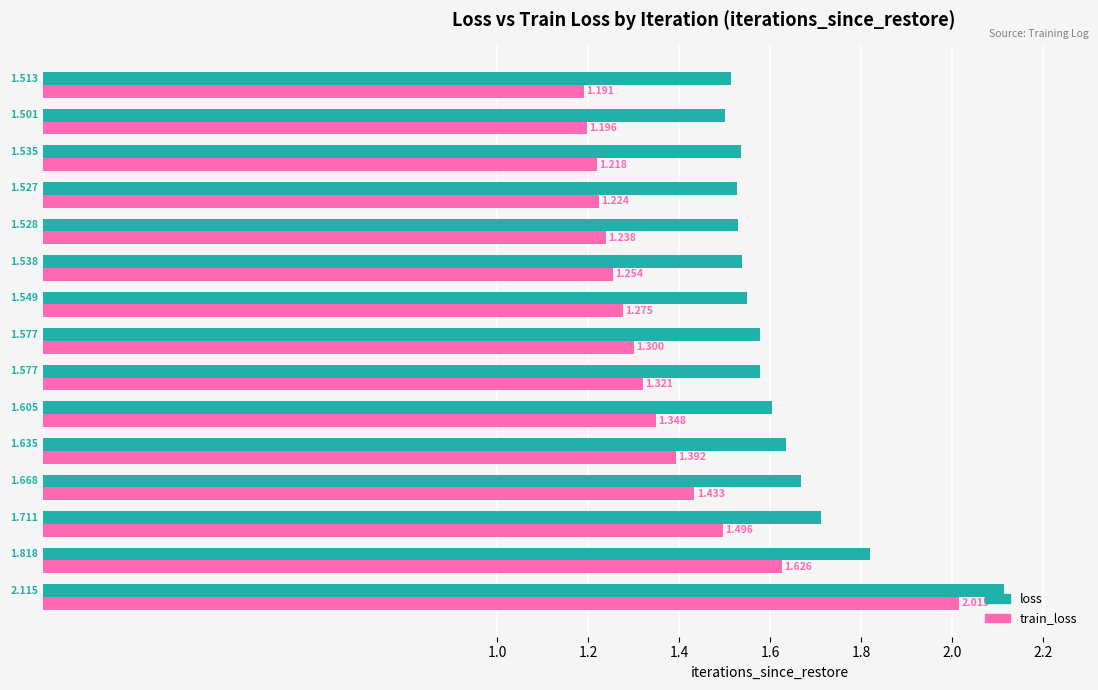

Which series changed the most between Iter 1 and Iter 12?

train_loss